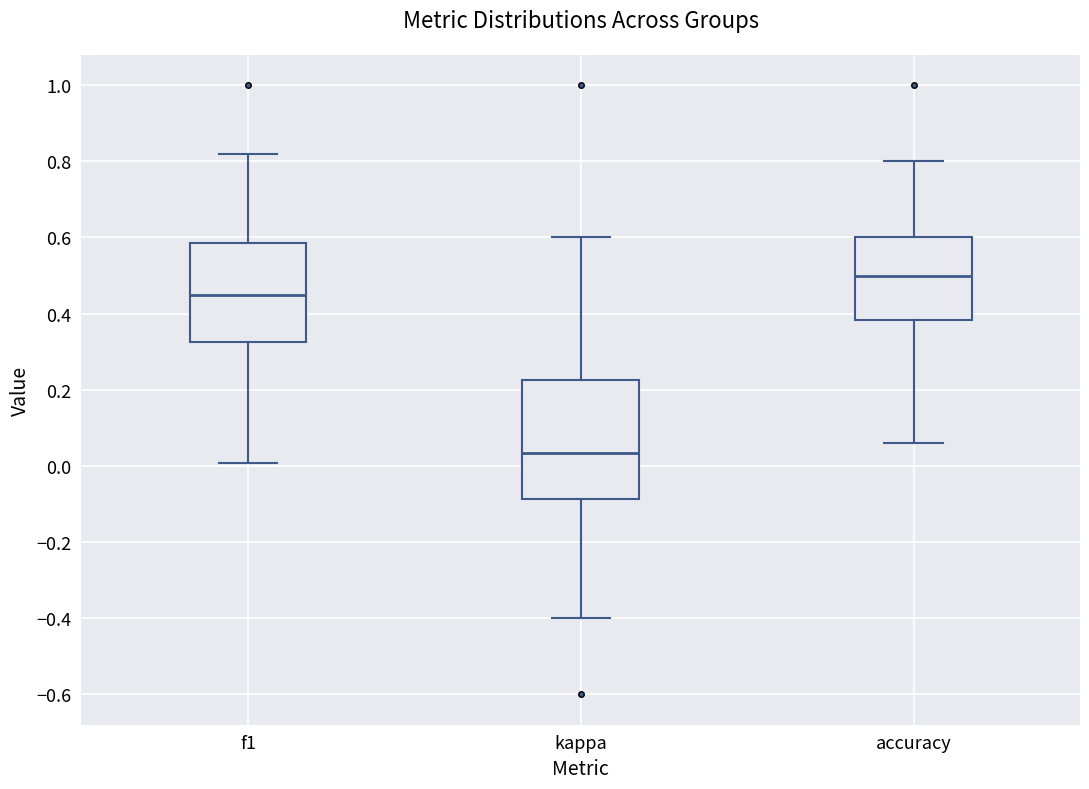

Reading left to right, transcribe this box plot: for each box, give where its median line is, the range the box spans, and where its two whiskers end, as read against the y-axis. The values are not printed on the chart, so give them approximately, as read against the axis.

f1: median 0.44, box 0.32 to 0.58, whiskers 0.00 to 0.82
kappa: median 0.04, box -0.08 to 0.22, whiskers -0.40 to 0.60
accuracy: median 0.50, box 0.38 to 0.60, whiskers 0.06 to 0.80